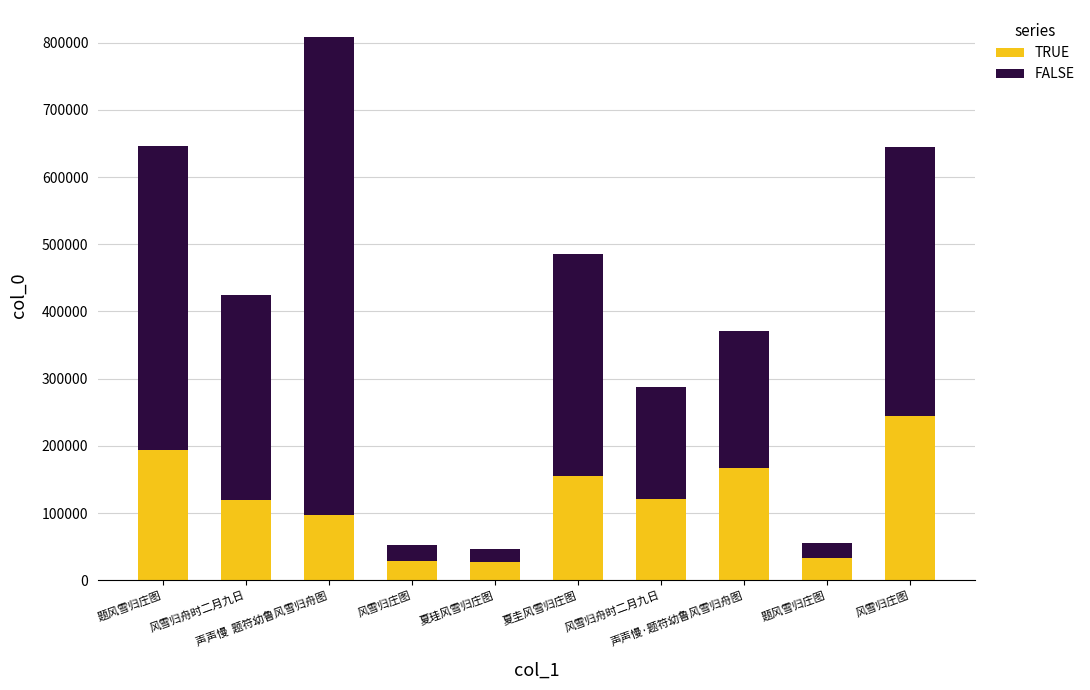

What are all the series names shown in the legend?

TRUE, FALSE